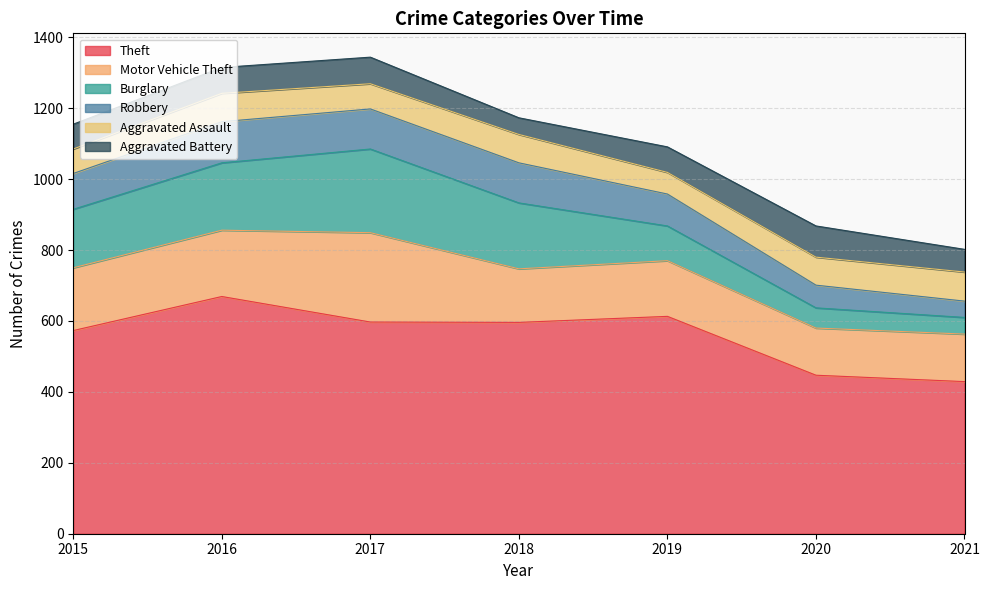

At which label does Robbery reach its peak?

2016